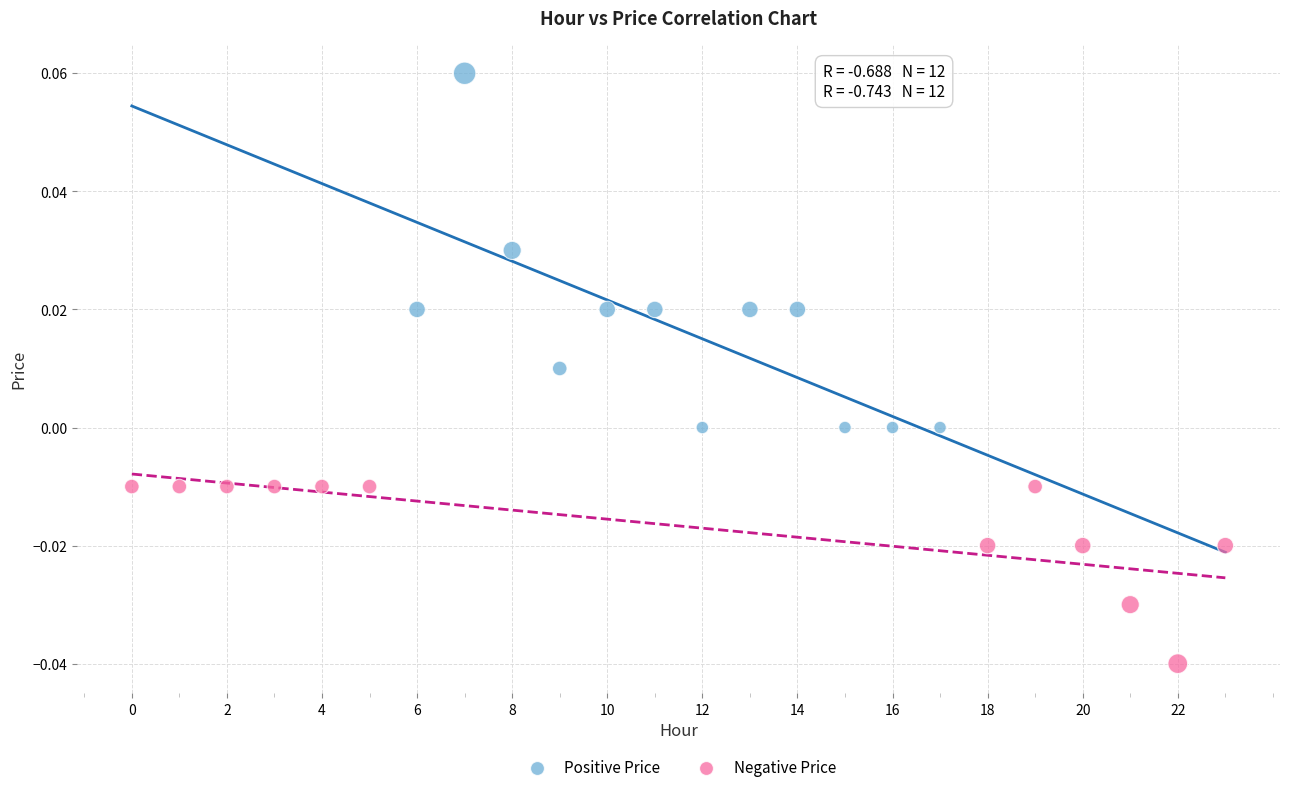

Which series contains the lowest Y value?

Negative Price